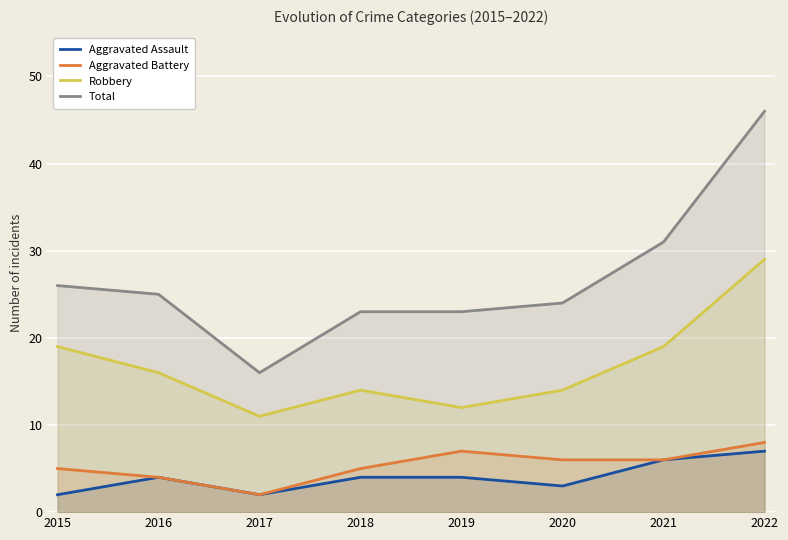

What is the value of the Robbery point at the 2nd from the left?

16